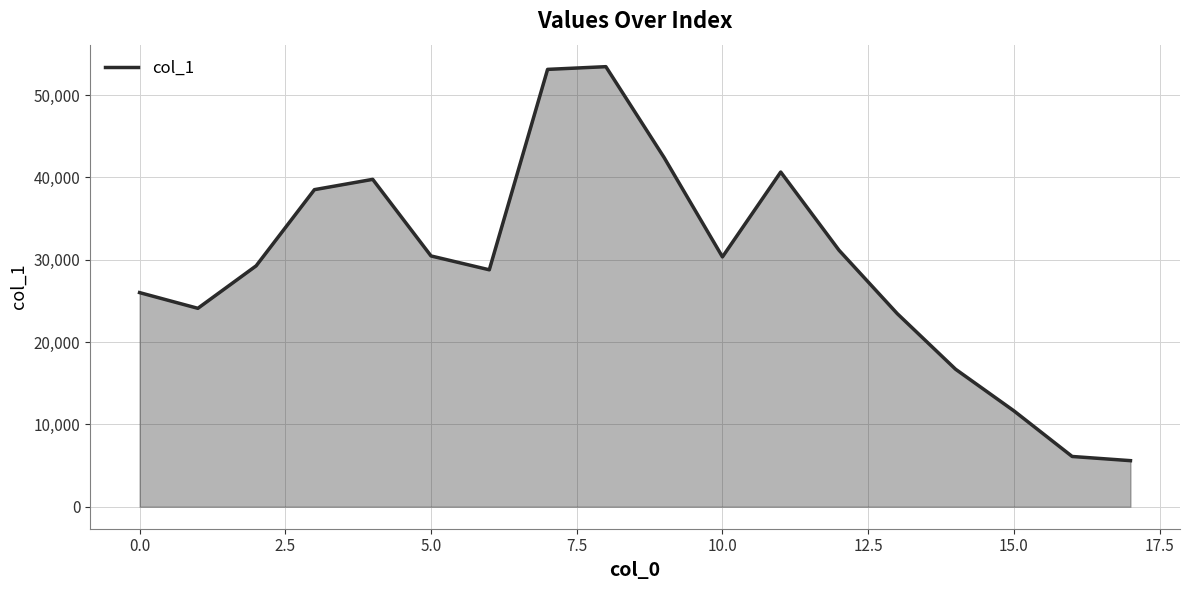

What is the greatest value displayed?

53450